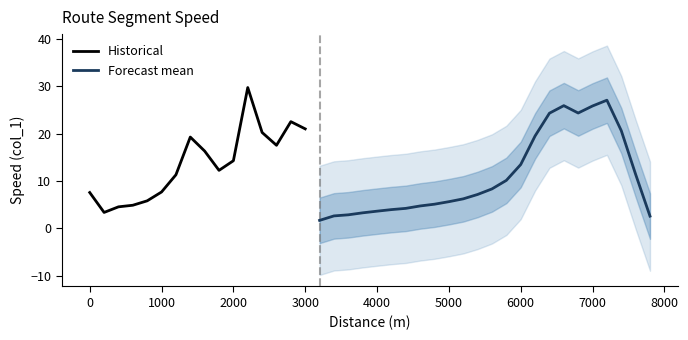

At which label does the data first exceed 8?

1200